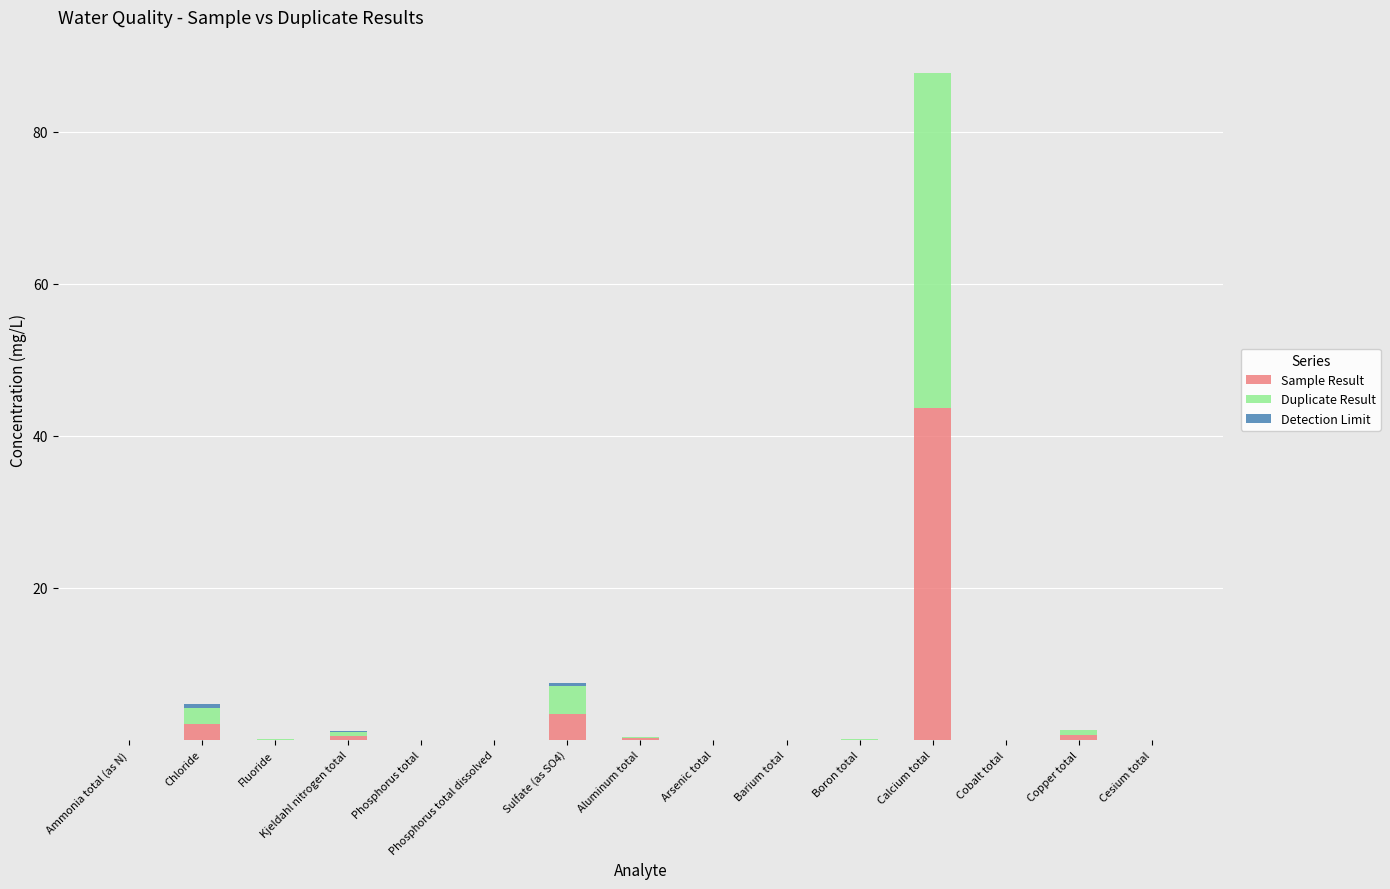

Is it true that Sample Result equals 0.0 at Ammonia total (as N)?

True